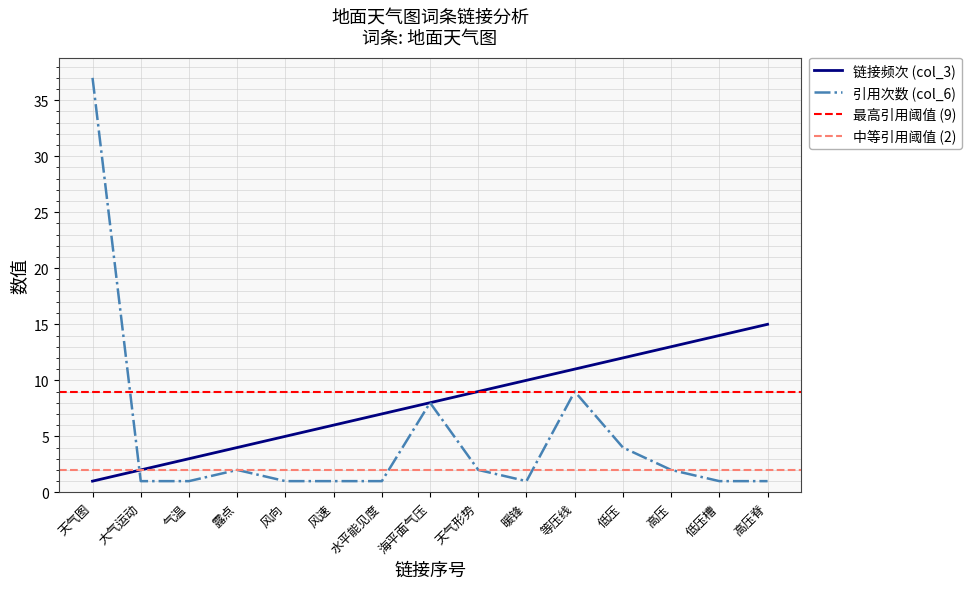

True or false: 链接频次 (col_3) has a value of 4 at 露点.

True